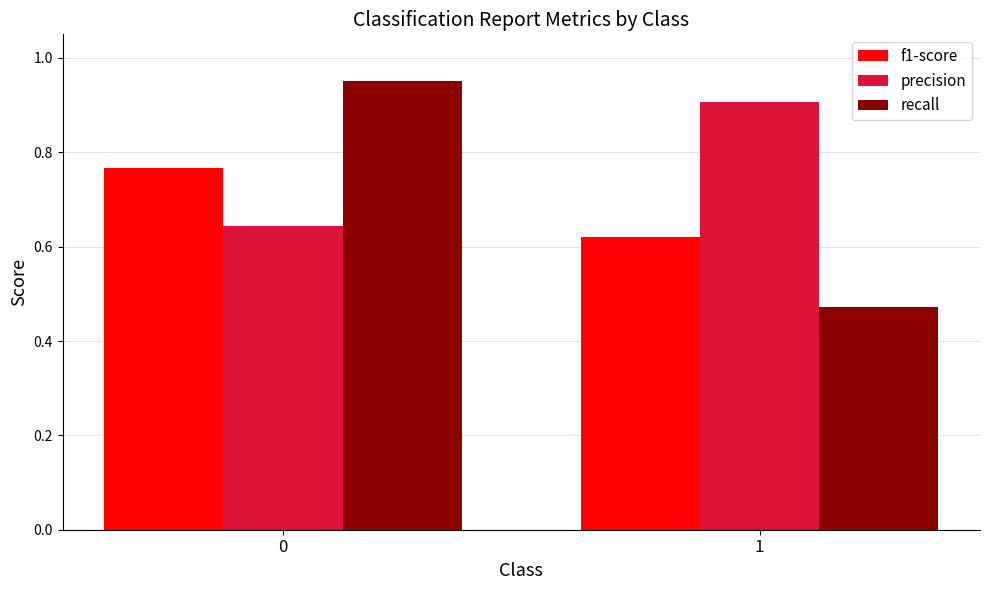

True or false: precision has a value of 1.0 at 0.

False